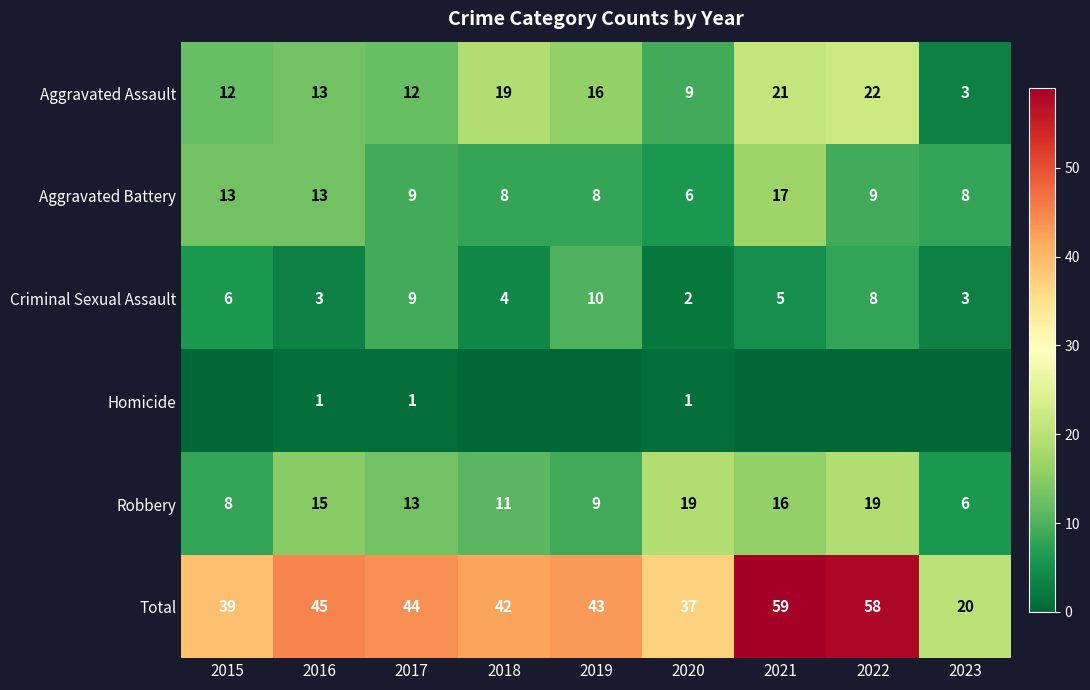

Is the value of Robbery at 2022 greater than the value of Aggravated Assault at 2020?

Yes